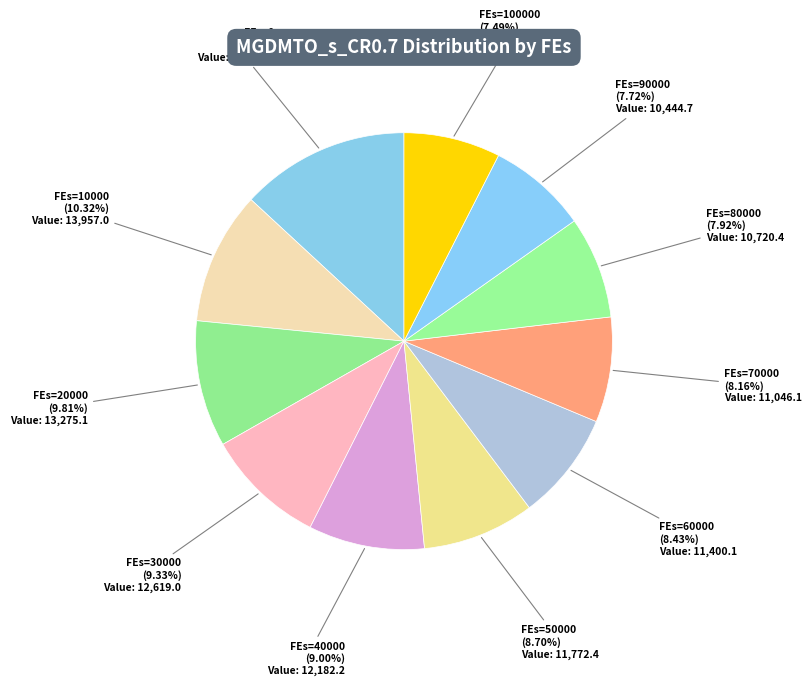

Do FEs=0 and FEs=30000 together represent more than half of the pie?

No